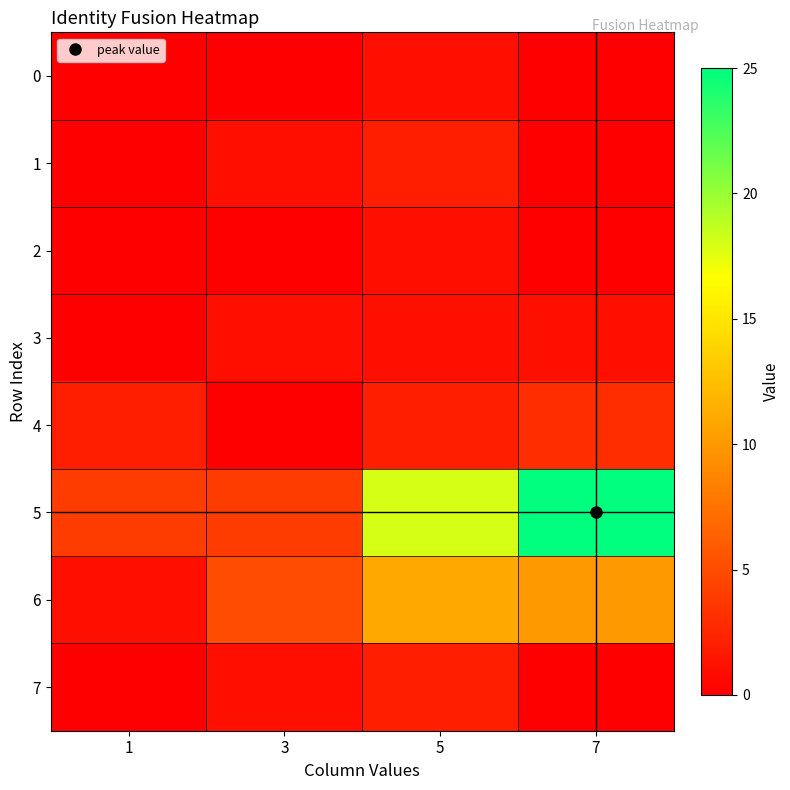

Which has a higher value, 3 or 7?

3